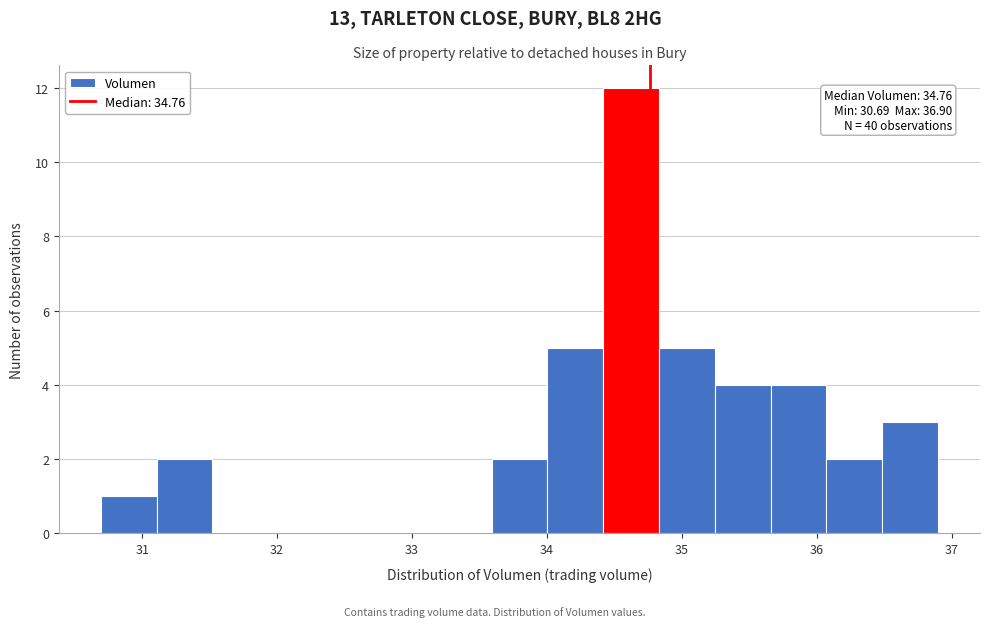

Over which range of the x-axis is the bar tallest?

34.4 to 34.8